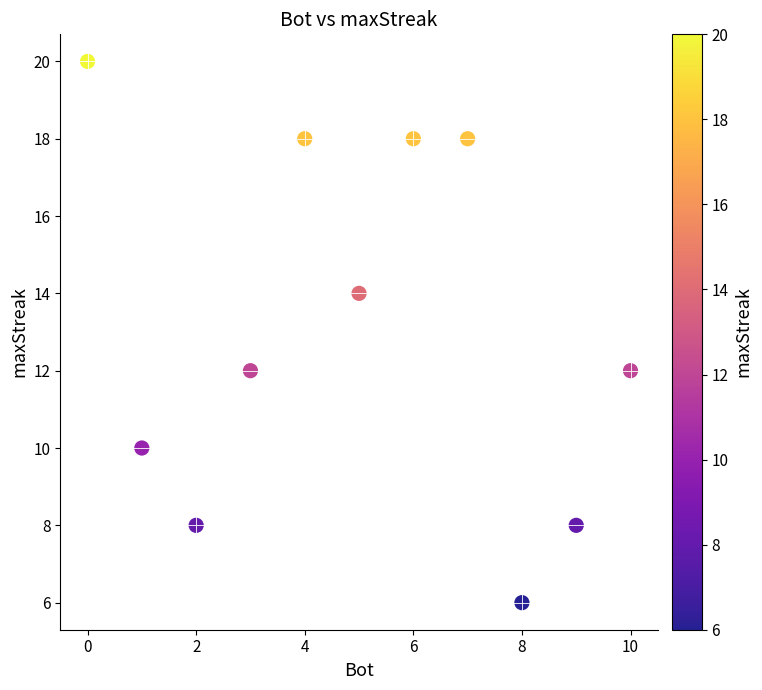

What is the range of X values (max minus min)?

10